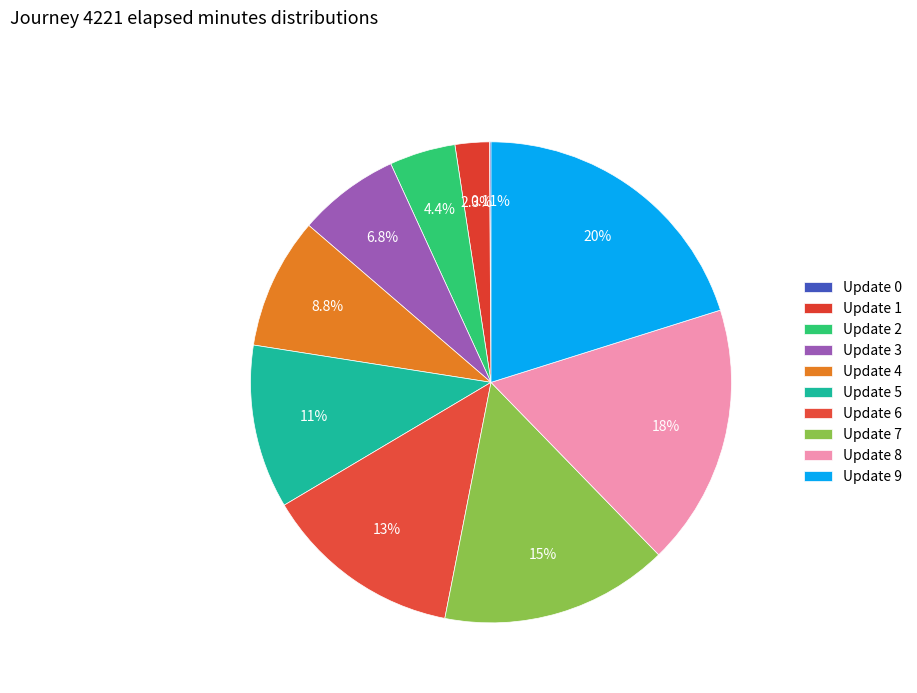

Which slice is the smallest?

Update 0